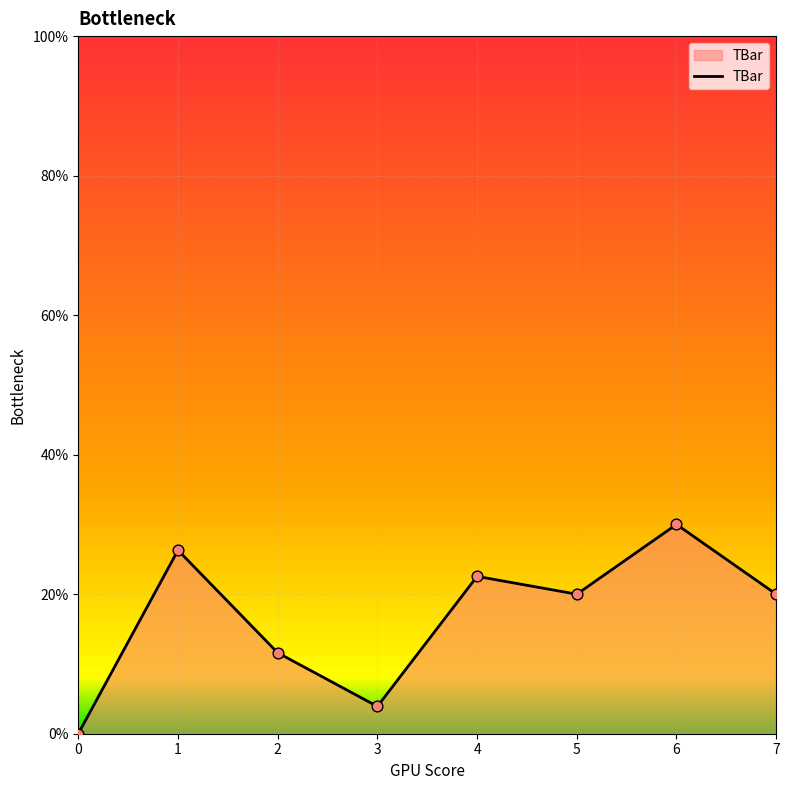

Between 7 and 4, which is larger?

4